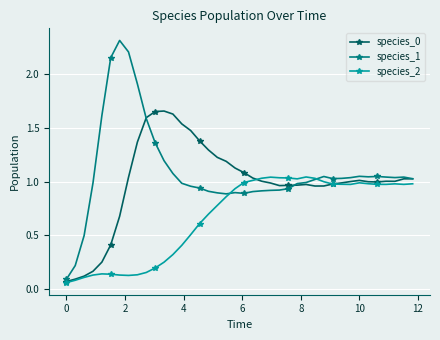

List the series in order of their overall mean, highest first.

species_1, species_0, species_2